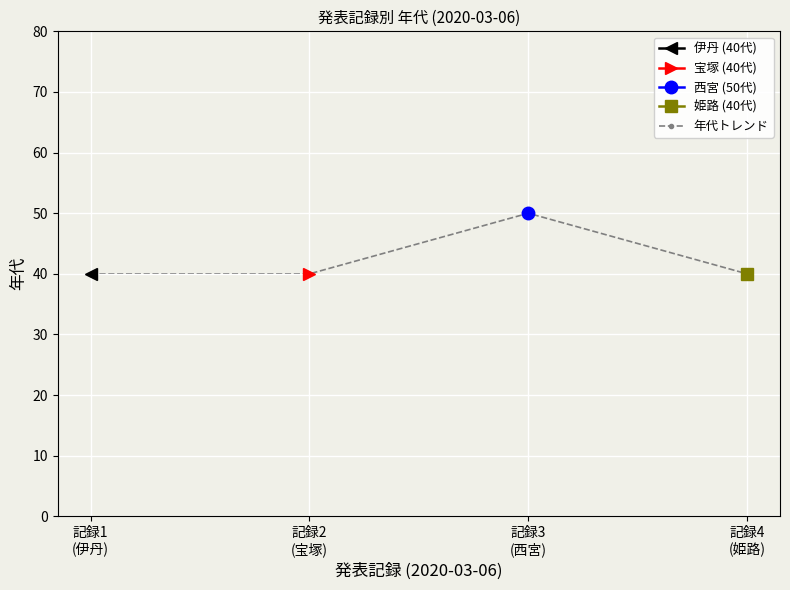

What is the value of the 2nd point from the left?

40